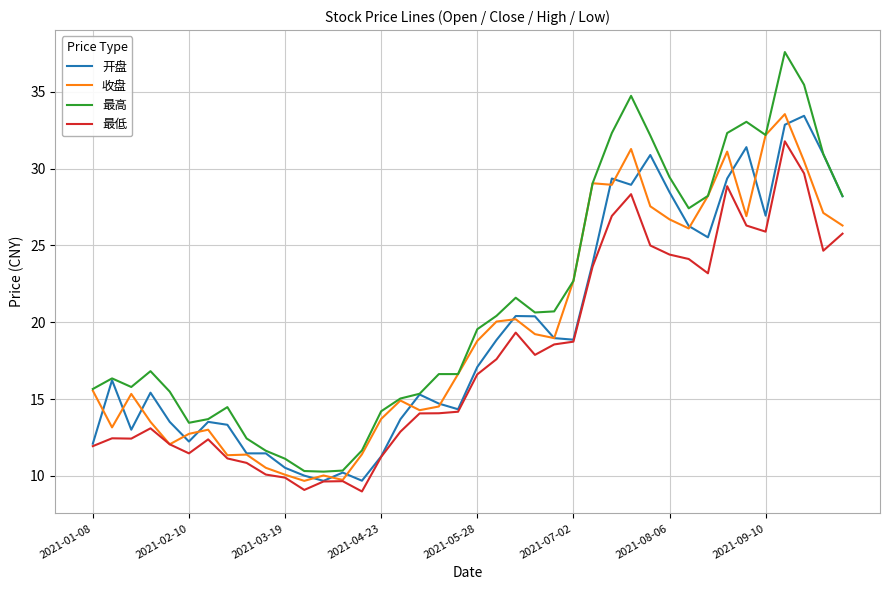

What is the maximum value shown in the chart?

37.6